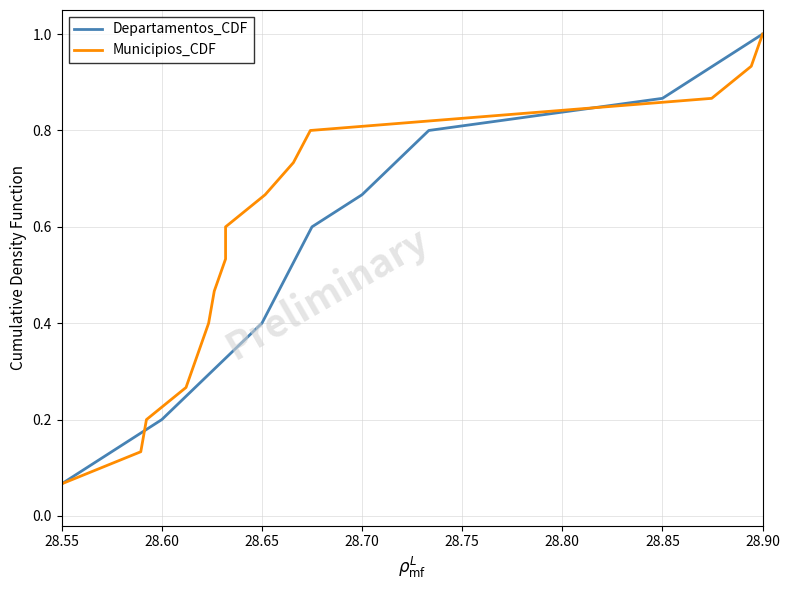

Which category has the lowest value in the Departamentos_CDF series?

28.55